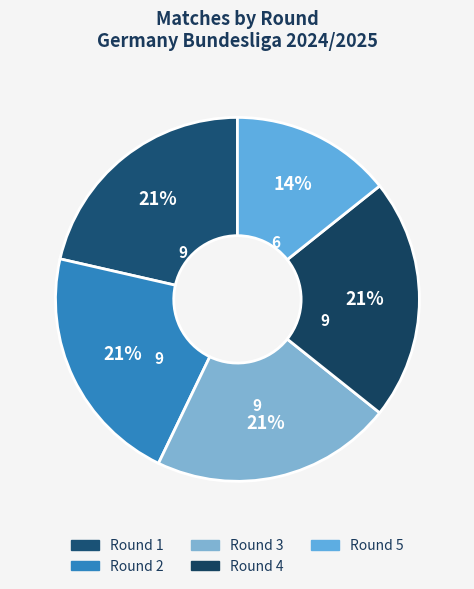

How many segments does this pie chart have?

5